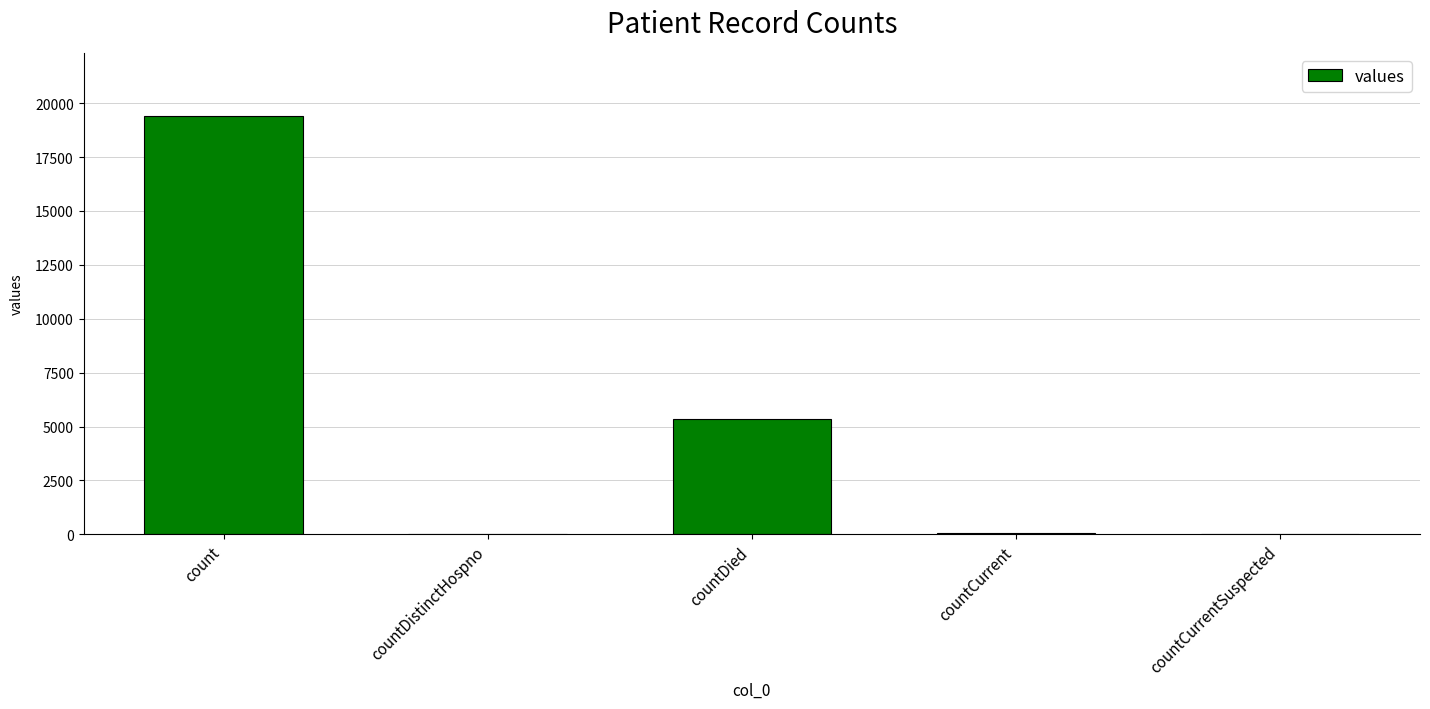

At which label is the value closest to 9710?

countDied